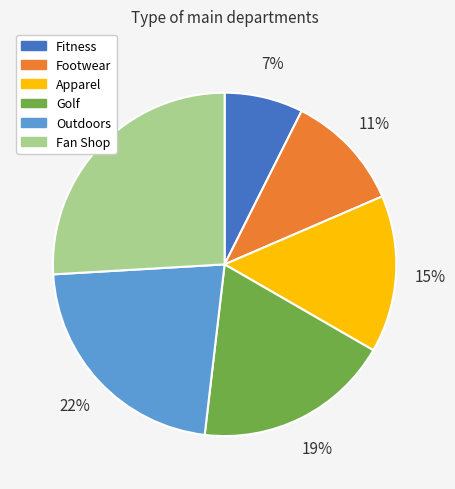

How many segments does this pie chart have?

6